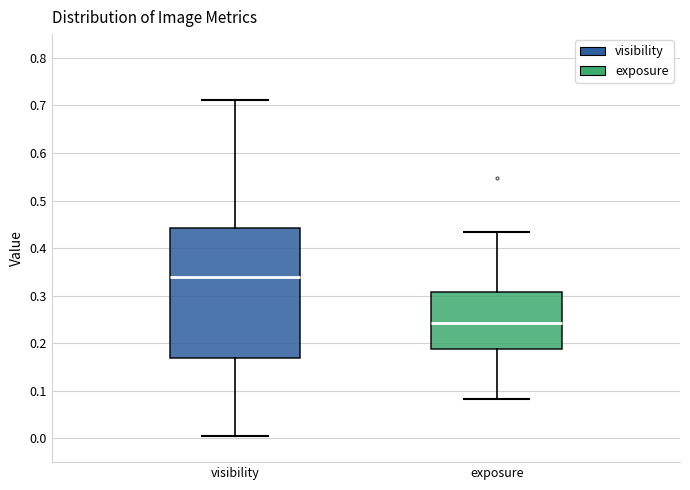

Which box's median line is the lowest?

exposure